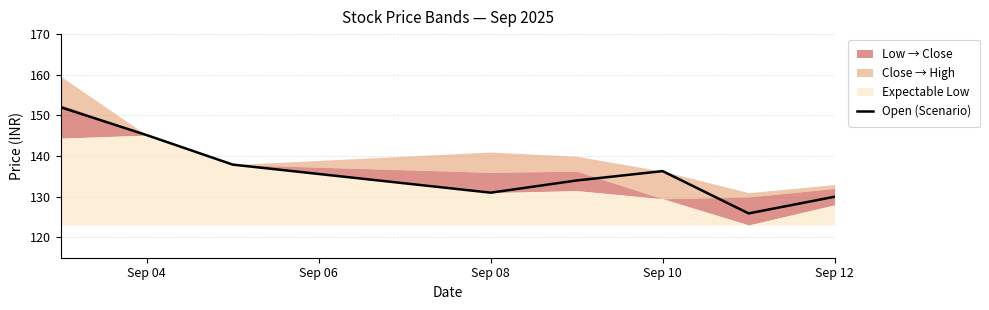

True or false: Open (Scenario) has a value of 130.0 at Sep 12.

True